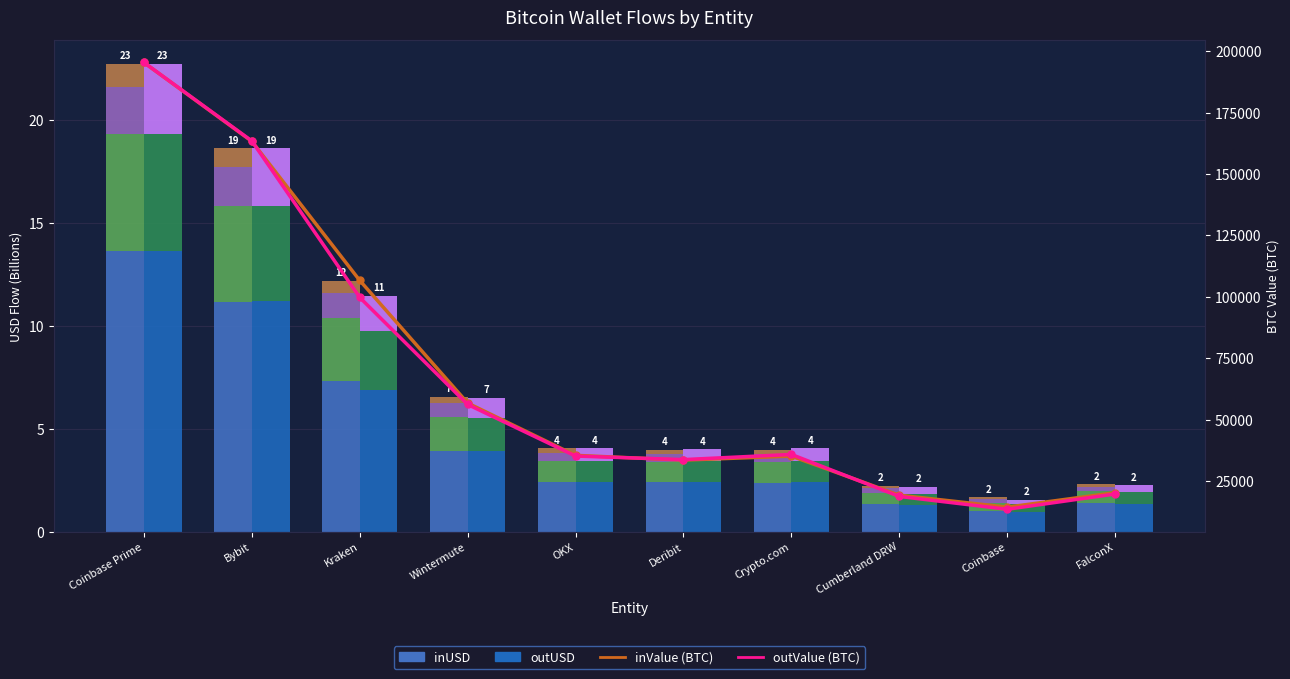

What is the minimum value shown in the chart?

0.9